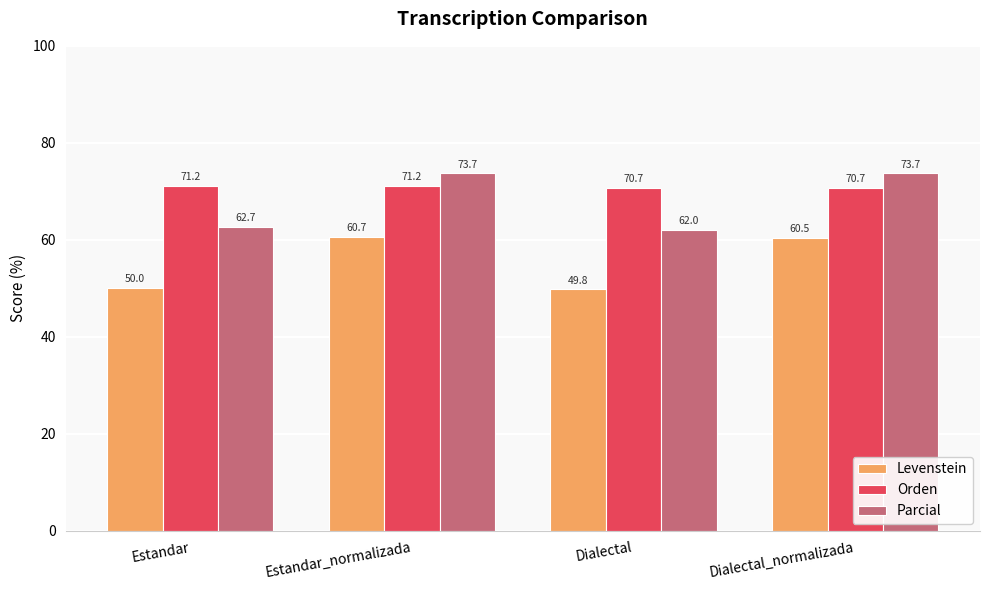

At Dialectal_normalizada, list the series in order from smallest to largest.

Levenstein, Orden, Parcial